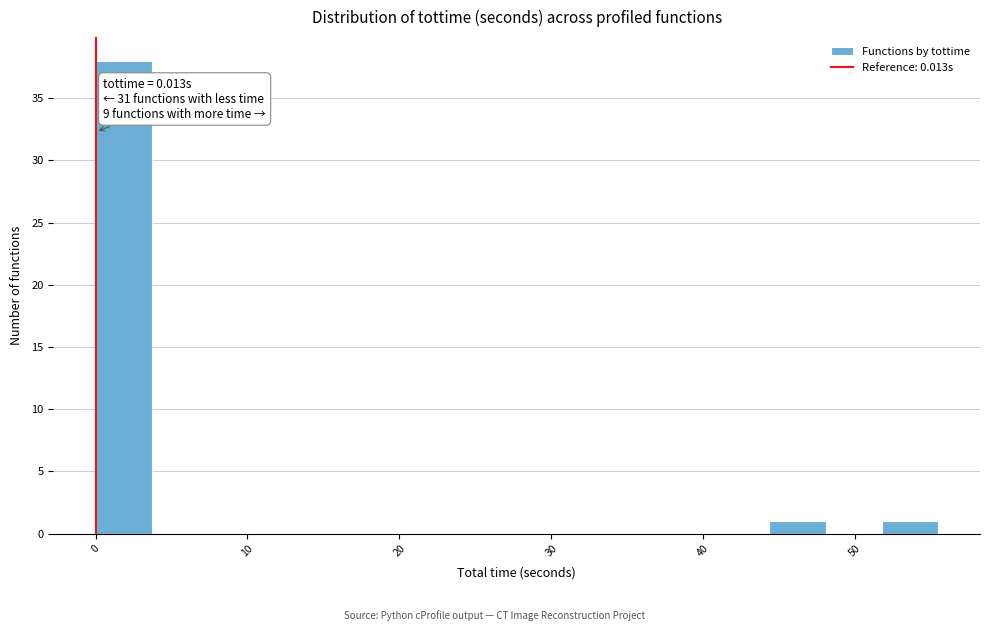

Around what value on the x-axis is the tallest bar? Give the approximate position of its centre, as read against the axis.

2